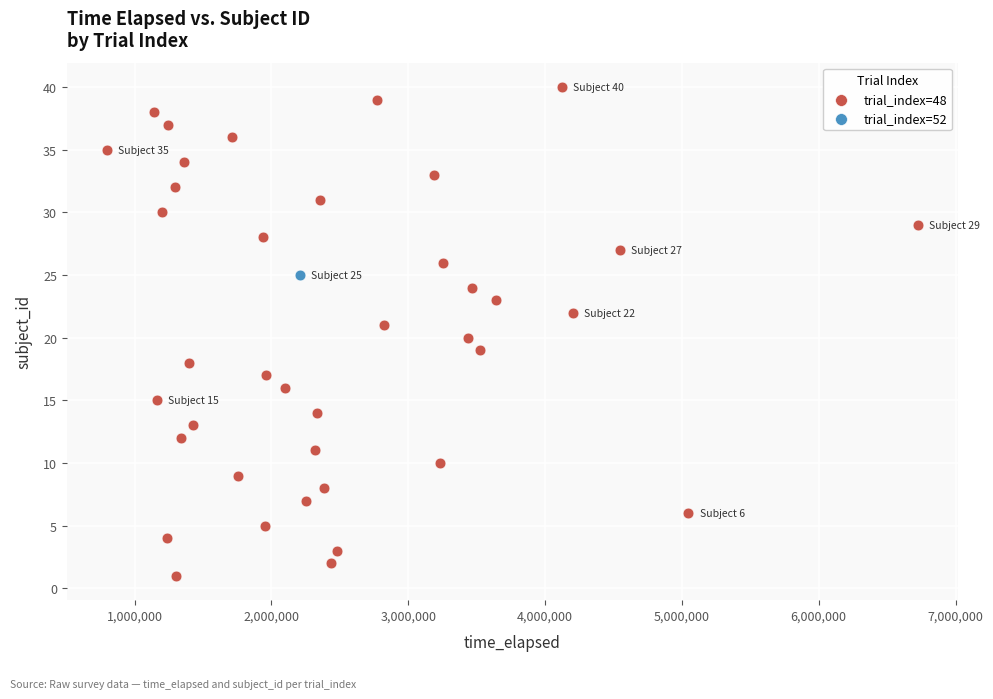

What are all the series names shown in the legend?

trial_index=48, trial_index=52